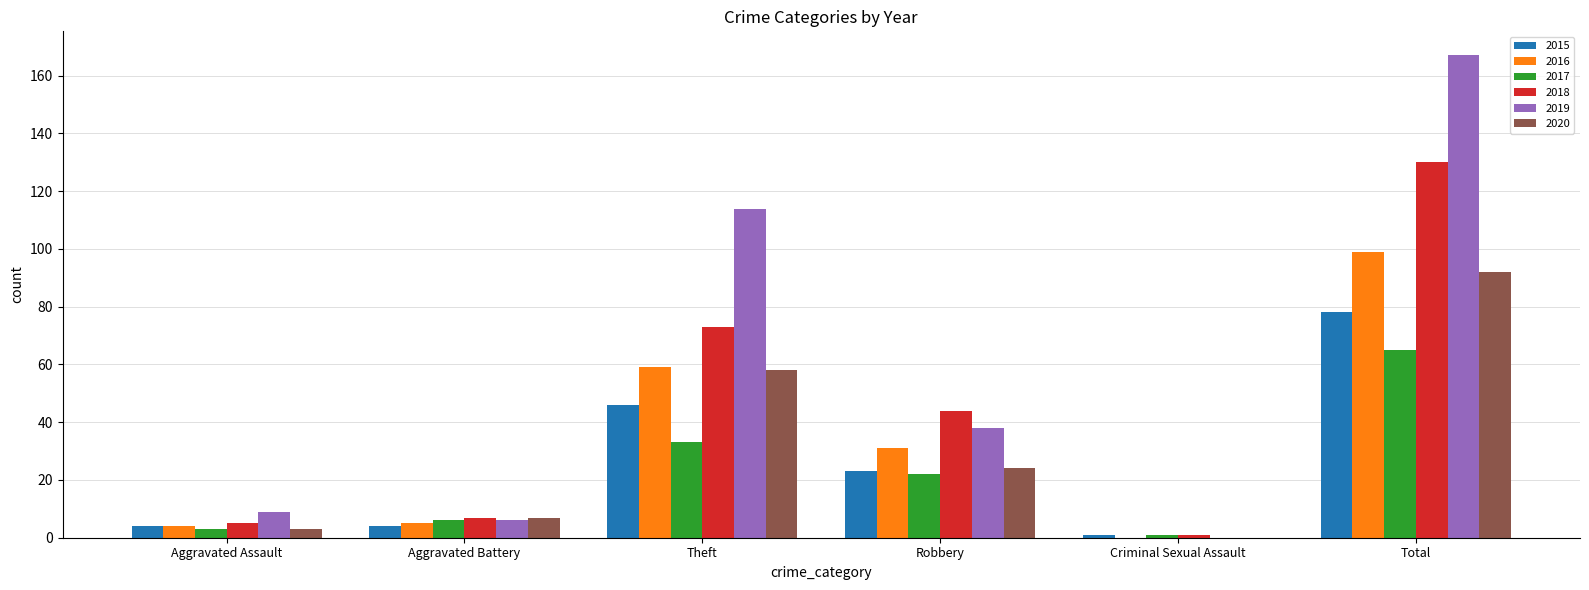

Count the number of data series in this chart.

6